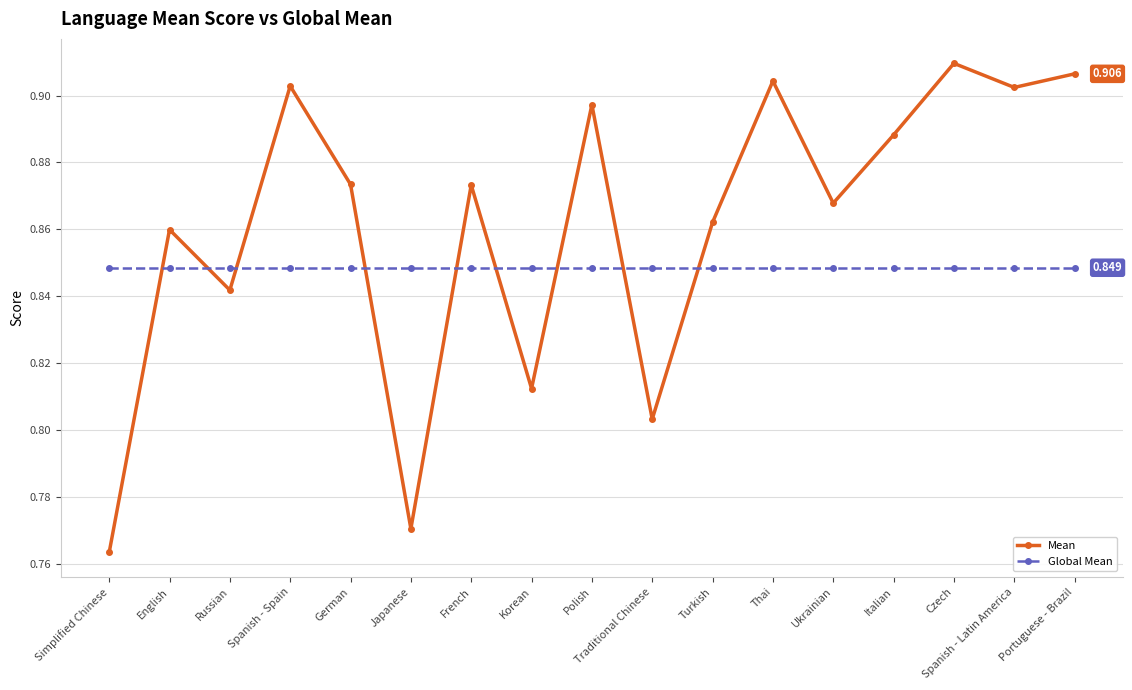

What is the label of the 13th point from the left?

Ukrainian